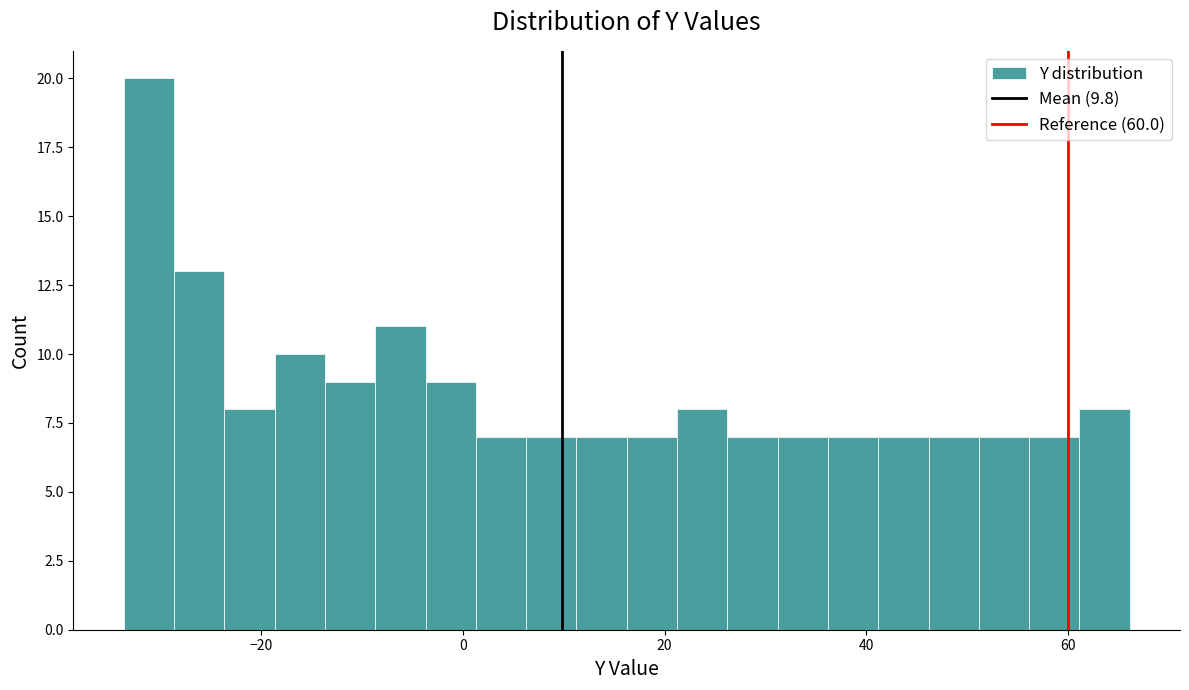

Read against the x-axis, roughly where is the centre of the tallest bar?

-32